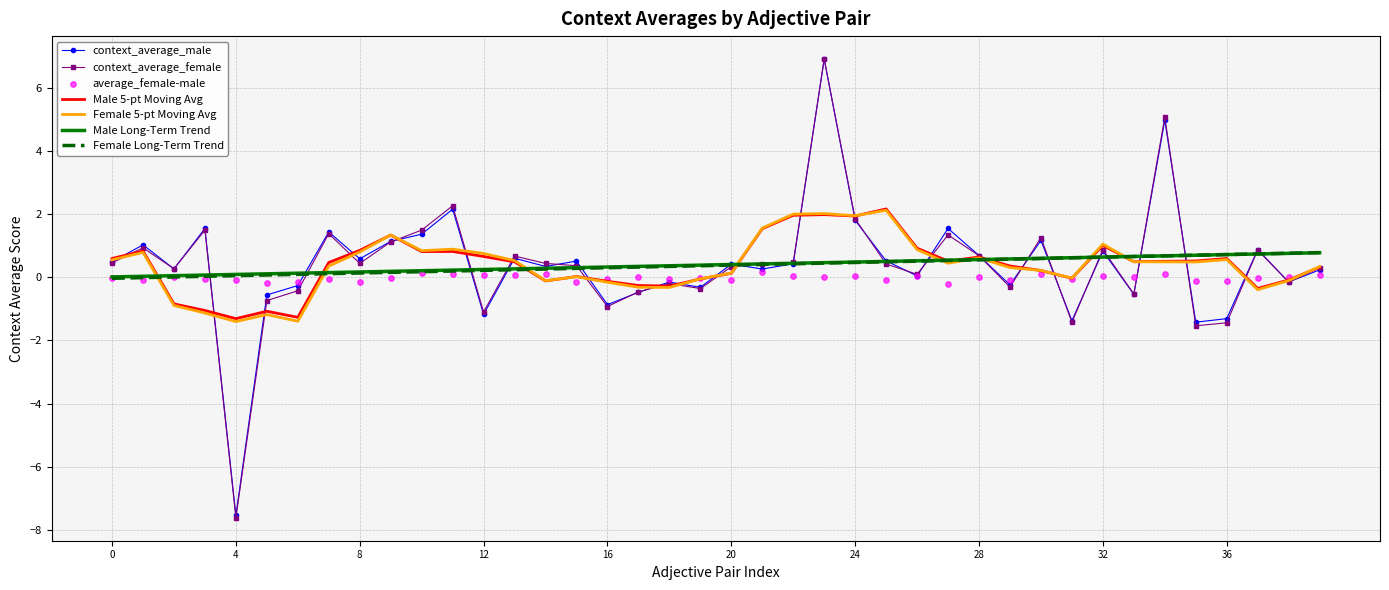

Which series reaches the minimum Y coordinate?

context_average_female